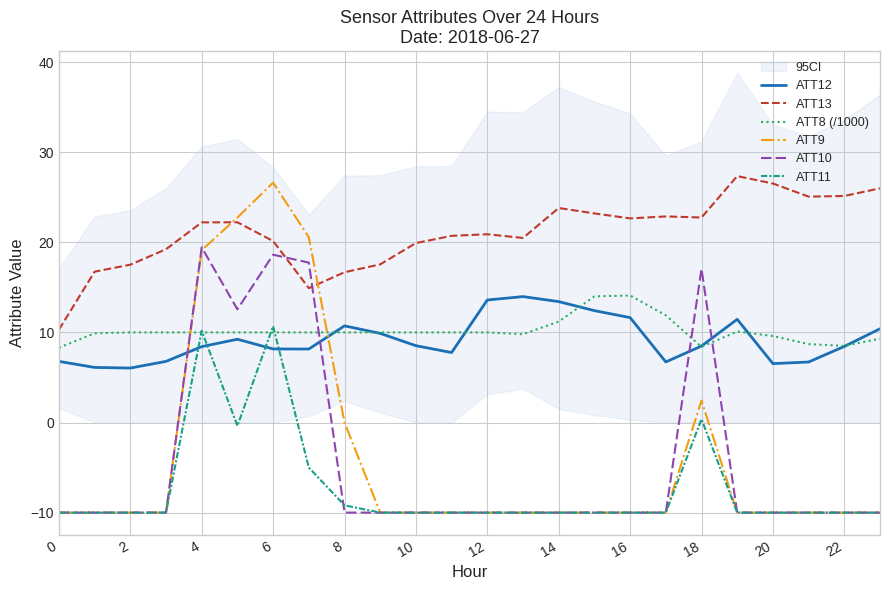

Is it true that ATT8 (/1000) equals 11.2 at 14?

True